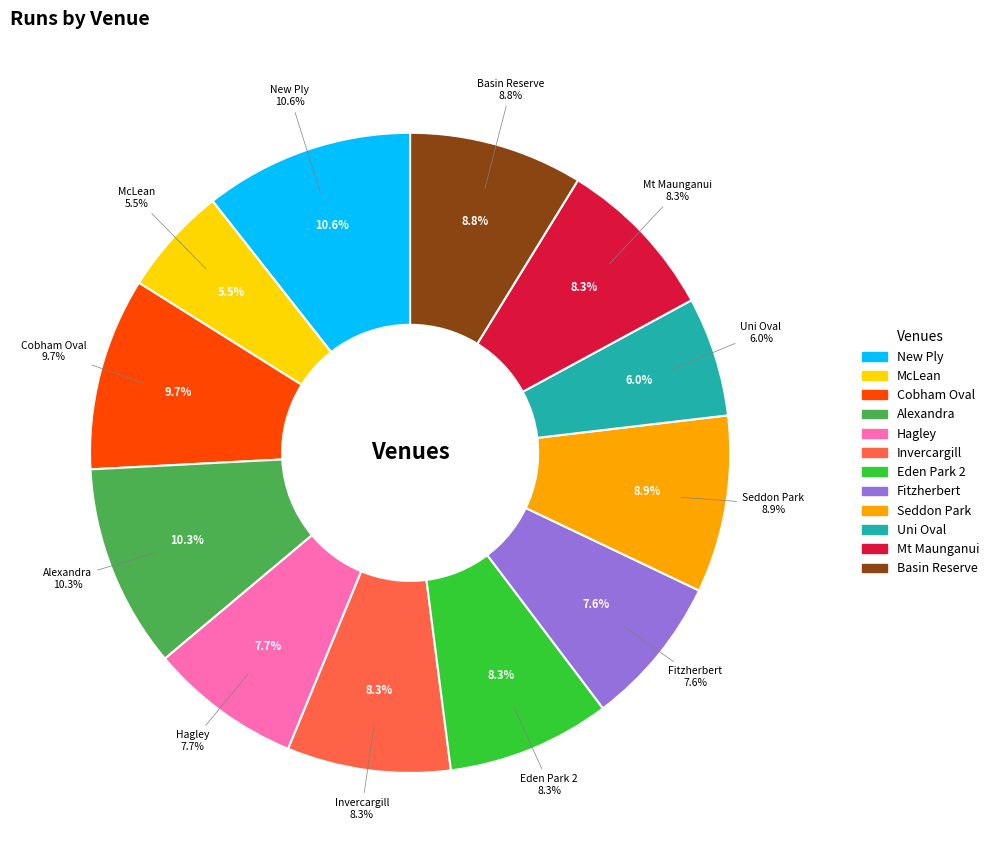

What is the ratio of the value at Cobham Oval to the value at Mt Maunganui?

1.2